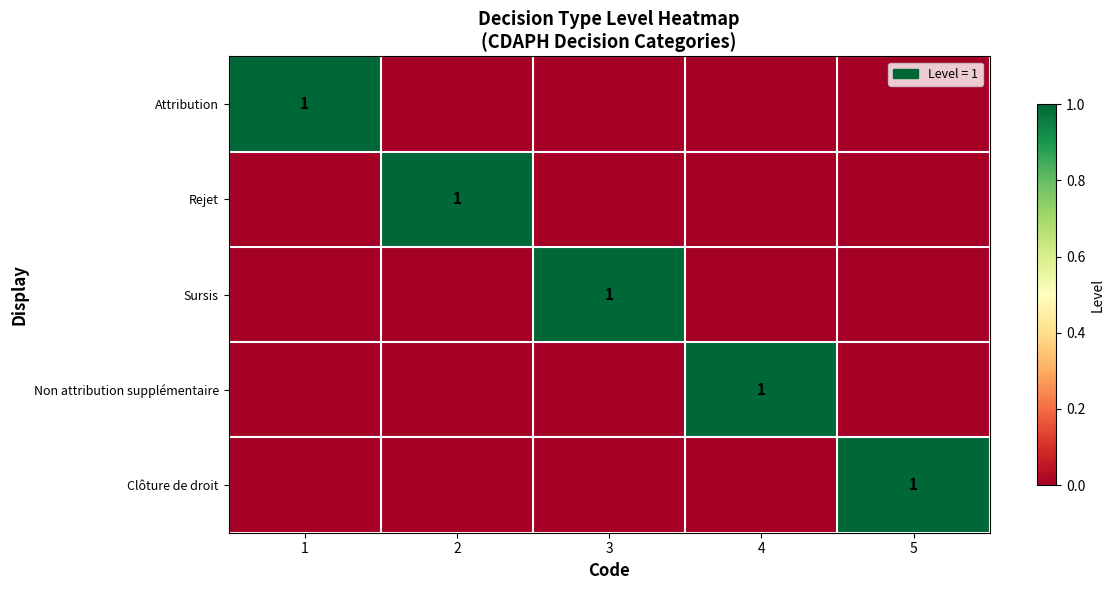

True or false: Sursis has a value of 1 at 3.

True